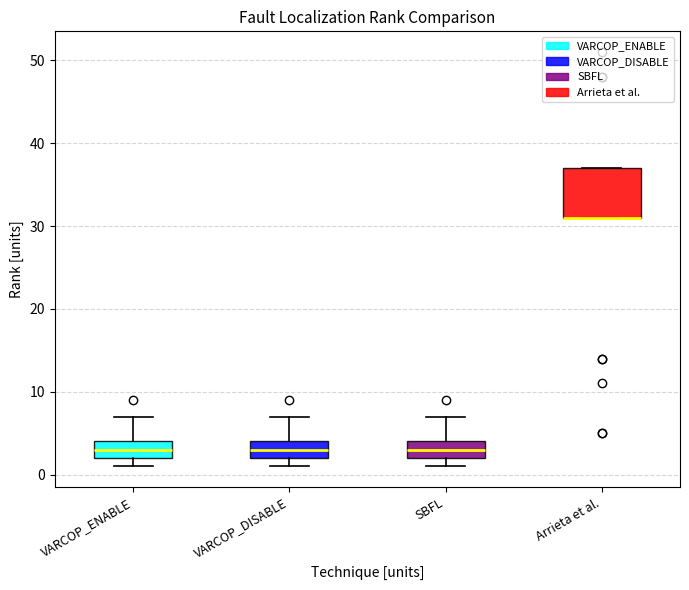

Where is the upper edge of the box for SBFL on the y-axis? The values are not printed on the chart, so give them approximately, as read against the axis.

4